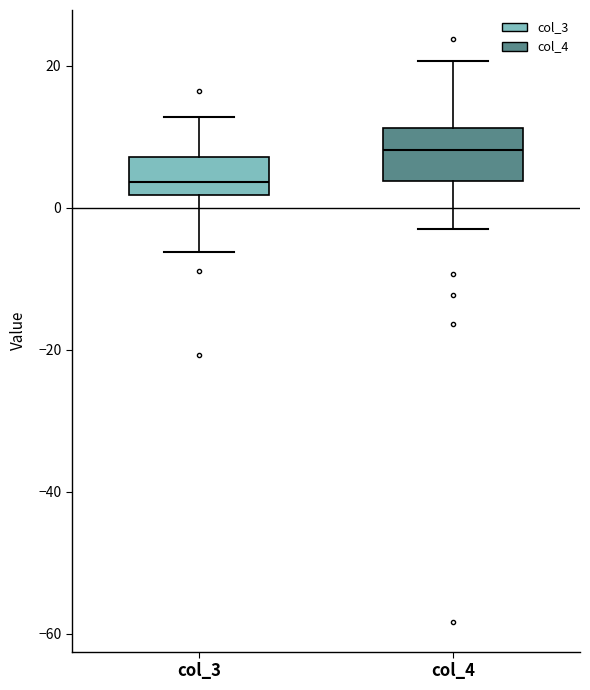

Reading left to right, transcribe this box plot: for each box, give where its median line is, the range the box spans, and where its two whiskers end, as read against the y-axis. The values are not printed on the chart, so give them approximately, as read against the axis.

col_3: median 4, box 2 to 8, whiskers -6 to 12
col_4: median 8, box 4 to 12, whiskers -4 to 20